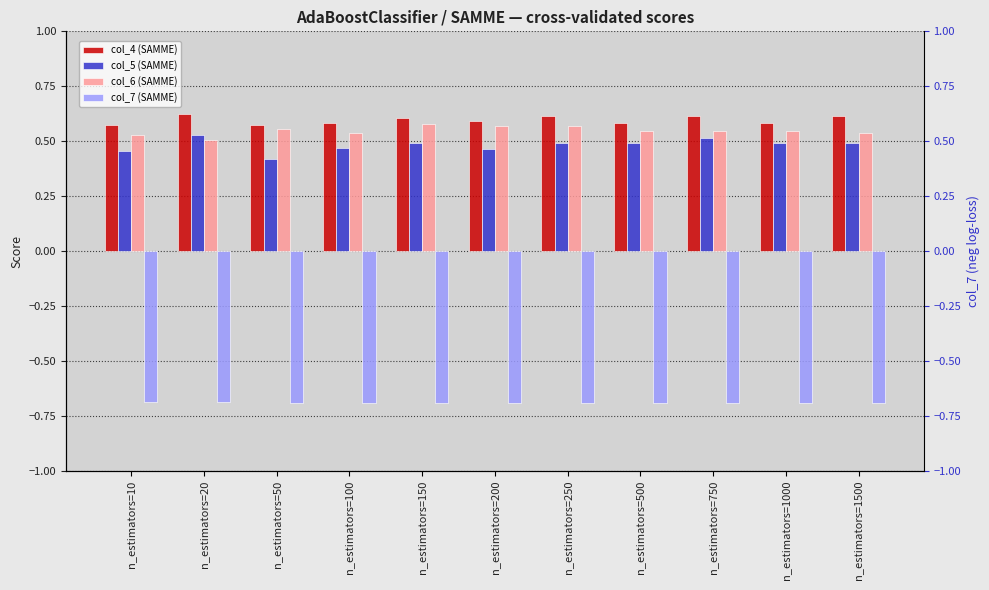

Reading left to right, transcribe all the data shown in this chart.

col_4 (SAMME): 0.6	0.6	0.6	0.6	0.6	0.6	0.6	0.6	0.6	0.6	0.6
col_5 (SAMME): 0.5	0.5	0.4	0.5	0.5	0.5	0.5	0.5	0.5	0.5	0.5
col_6 (SAMME): 0.5	0.5	0.6	0.5	0.6	0.6	0.6	0.5	0.5	0.5	0.5
col_7 (SAMME): -0.7	-0.7	-0.7	-0.7	-0.7	-0.7	-0.7	-0.7	-0.7	-0.7	-0.7